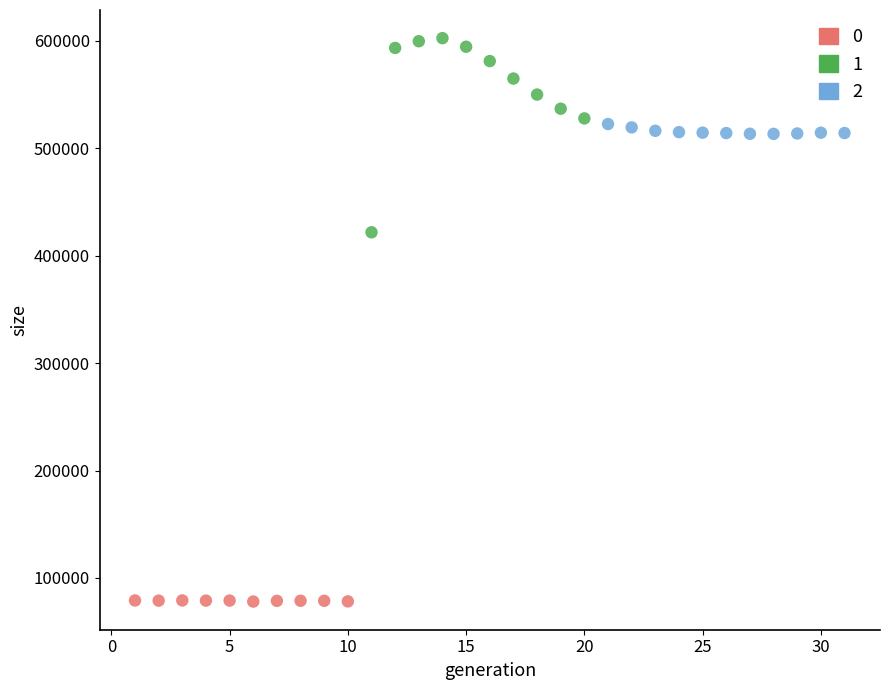

Which series contains the highest Y value?

1